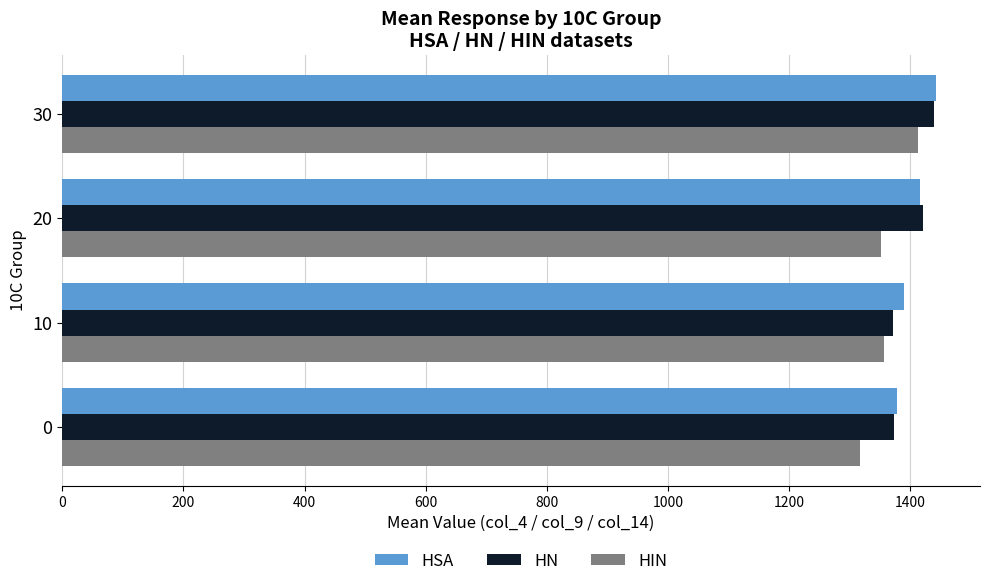

What is the smallest value displayed?

1317